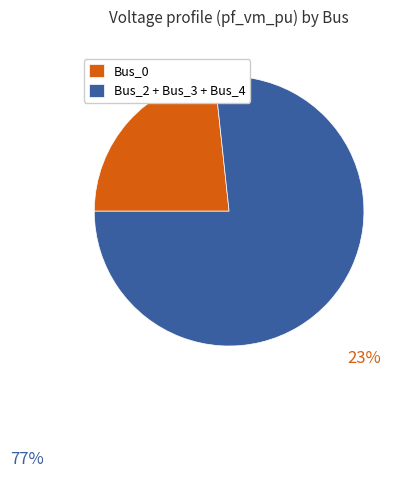

Count the number of slices in the pie.

2